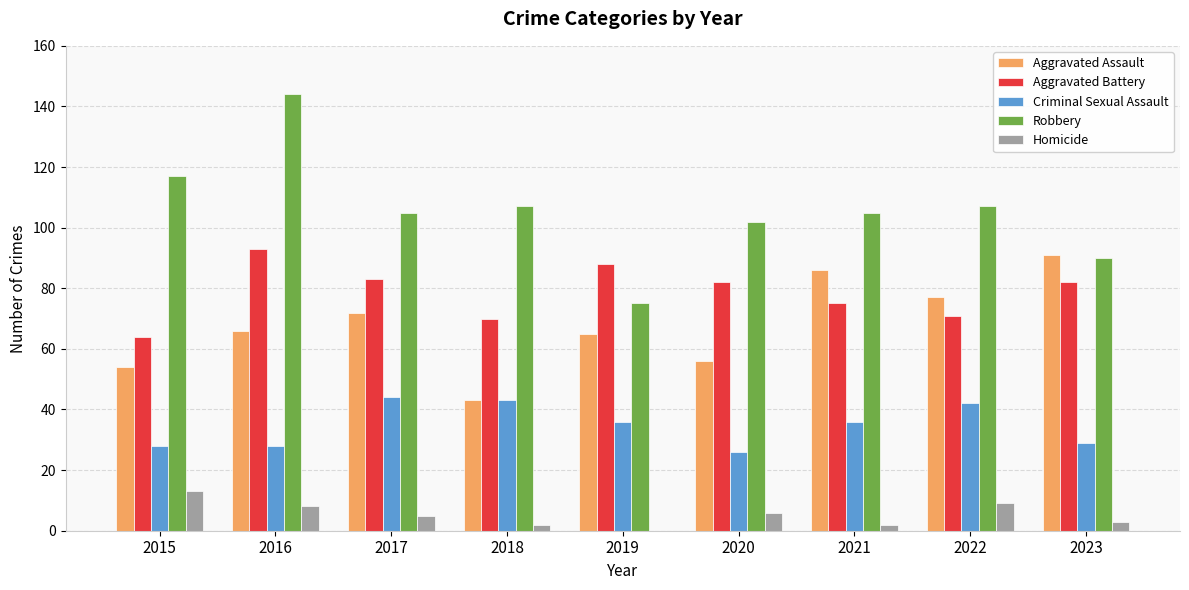

What is the sum of all Aggravated Assault values?

610